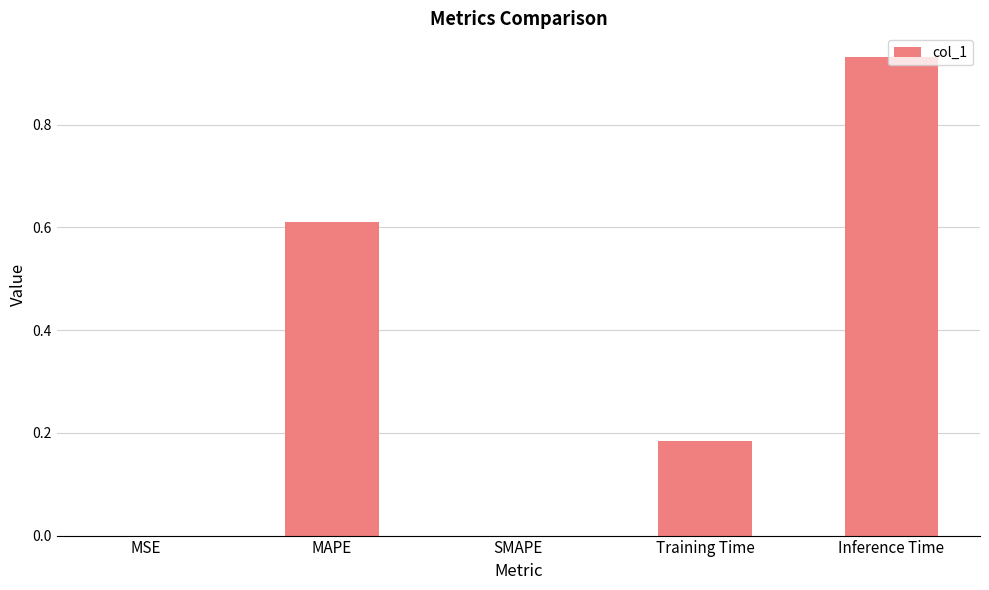

What is the change in value from MAPE to Training Time?

-0.4